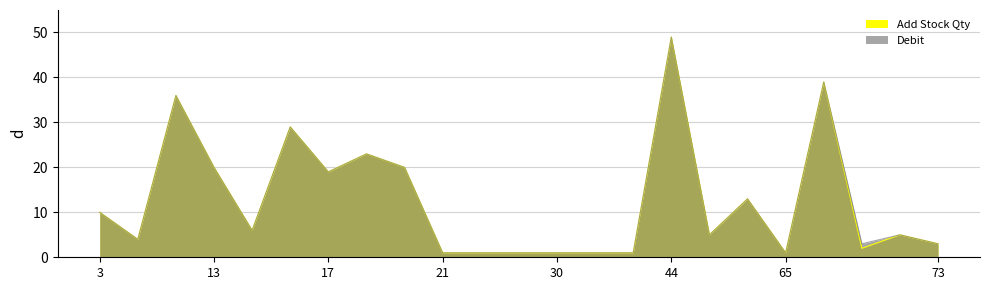

Rank the categories by Debit value from highest to lowest.

44, 67, 12, 15, 19, 13, 20, 17, 57, 3, 14, 47, 72, 11, 69, 73, 21, 23, 28, 30, 32, 39, 65